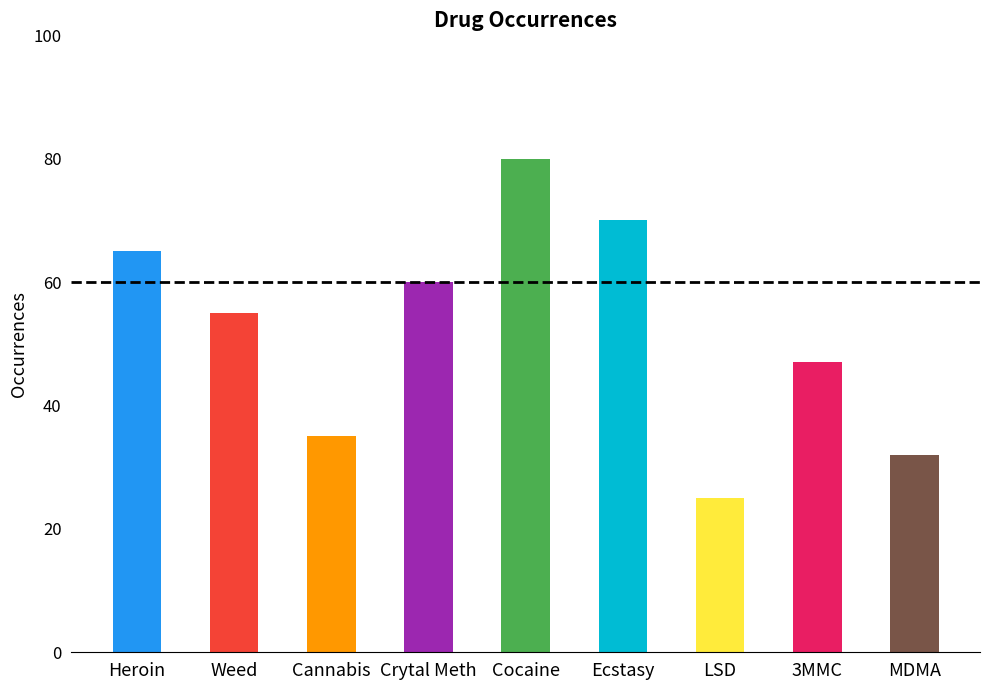

What is the label of the 8th bar from the right?

Weed